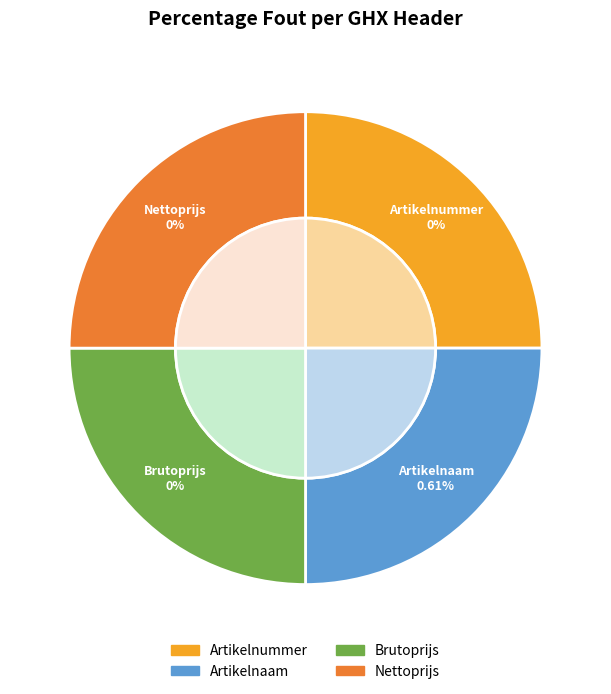

How many segments does this pie chart have?

4